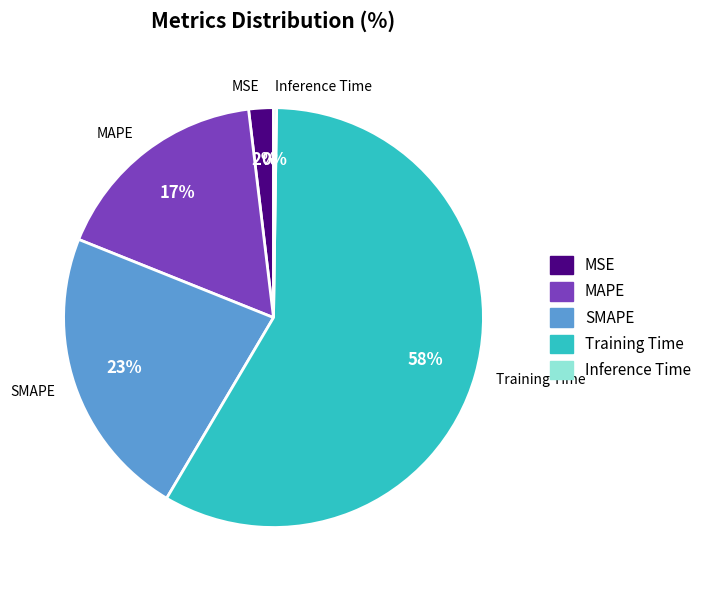

To the nearest percent, what is the average slice percentage?

20%